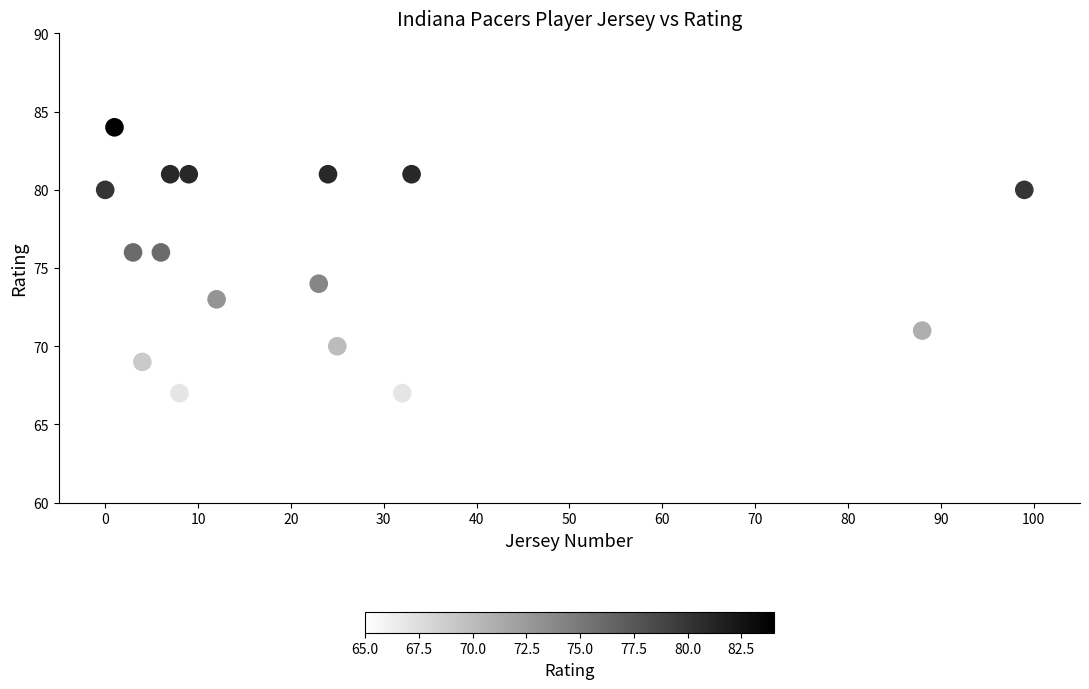

What is the range of X values (max minus min)?

99